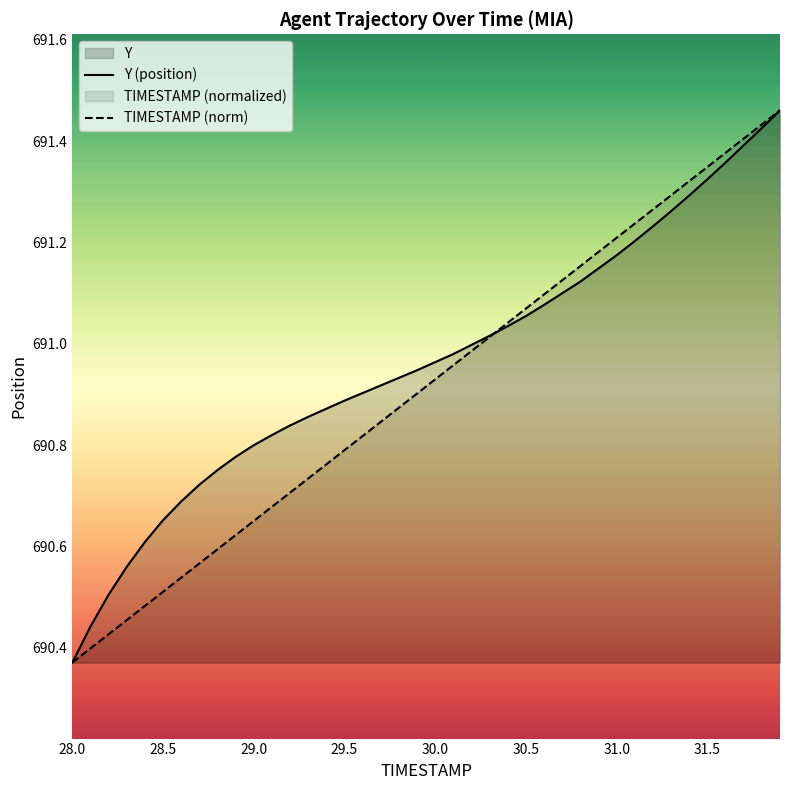

Rank the series by their average value, from highest to lowest.

Y (position), TIMESTAMP (norm)